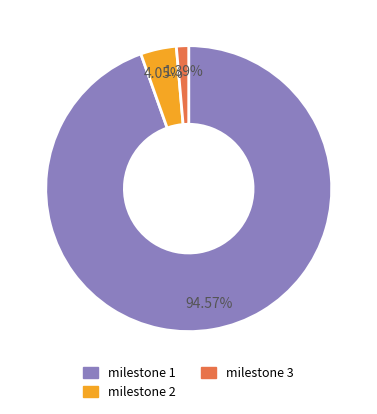

How many segments does this pie chart have?

3